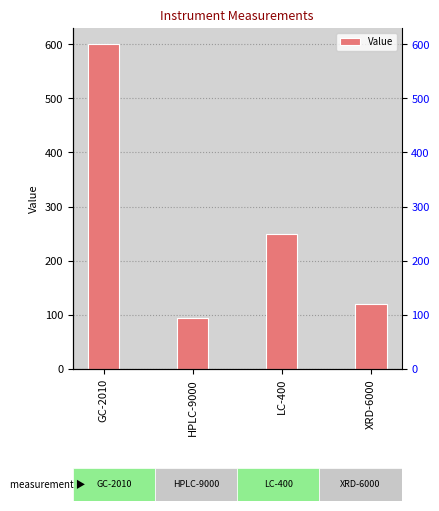

At which category does the chart reach its minimum across all series?

HPLC-9000